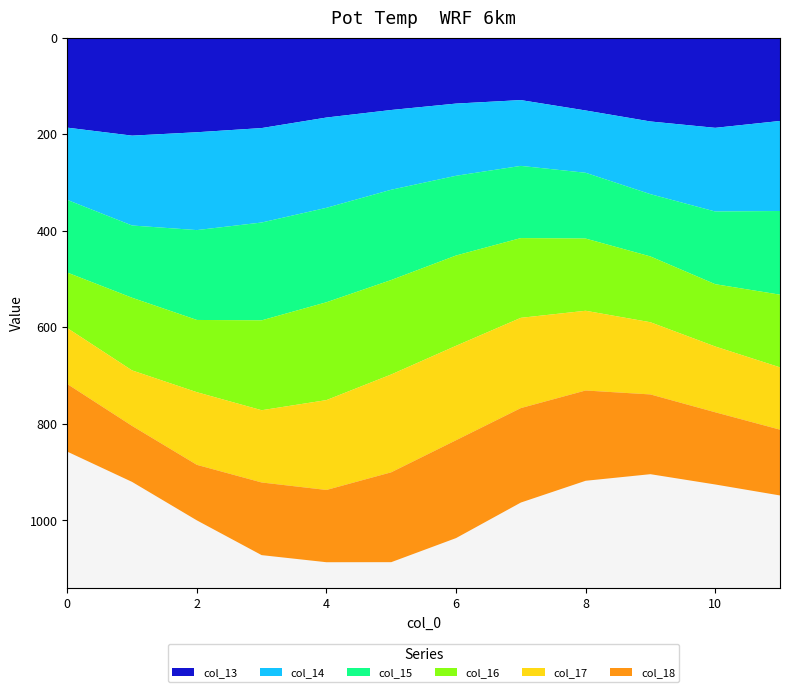

Reading right to left, list all the values displayed in this chart.

col_13: 172.3	186.5	173.4	150.6	129.1	136.3	149.6	165.2	187.0	195.7	202.7	186.2
col_14: 186.5	173.4	150.6	129.1	136.3	149.6	165.2	187.0	195.7	202.7	186.2	149.7
col_15: 173.4	150.6	129.1	136.3	149.6	165.2	187.0	195.7	202.7	186.2	149.7	150.5
col_16: 150.6	129.1	136.3	149.6	165.2	187.0	195.7	202.7	186.2	149.7	150.5	115.0
col_17: 129.1	136.3	149.6	165.2	187.0	195.7	202.7	186.2	149.7	150.5	115.0	116.0
col_18: 136.3	149.6	165.2	187.0	195.7	202.7	186.2	149.7	150.5	115.0	116.0	140.0